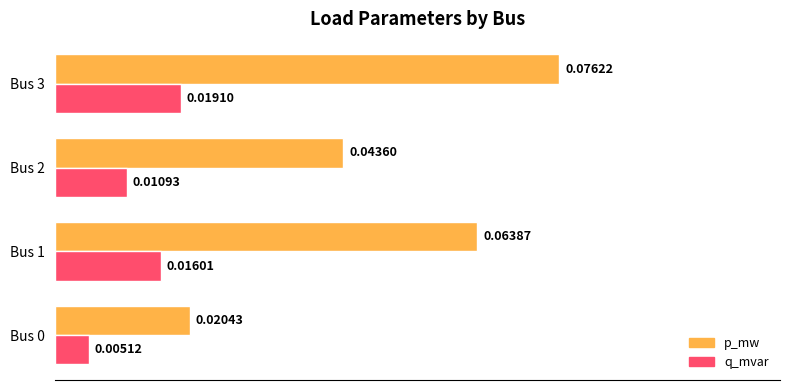

Rank the series by their average value, from highest to lowest.

p_mw, q_mvar